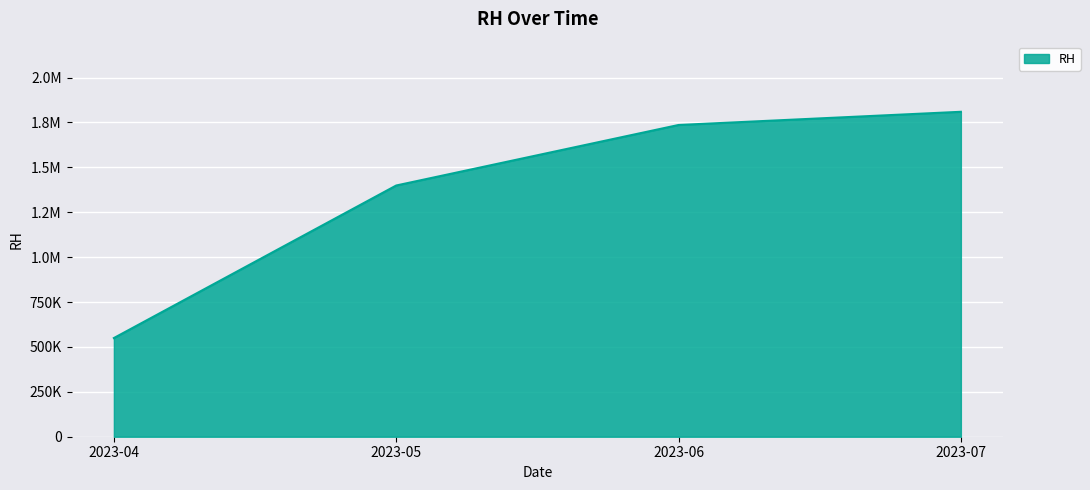

Count the number of values greater than 1736000.

1